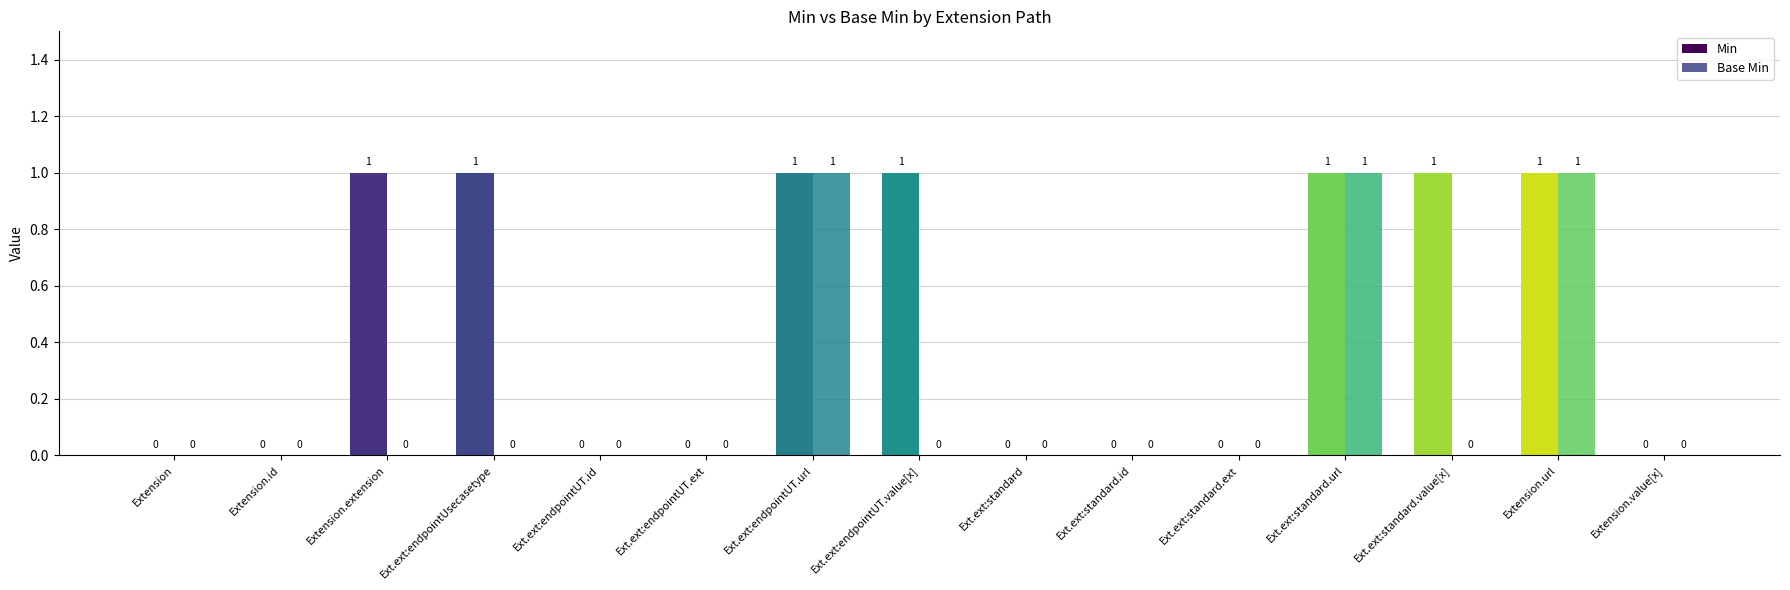

How many values in Min are above zero?

7